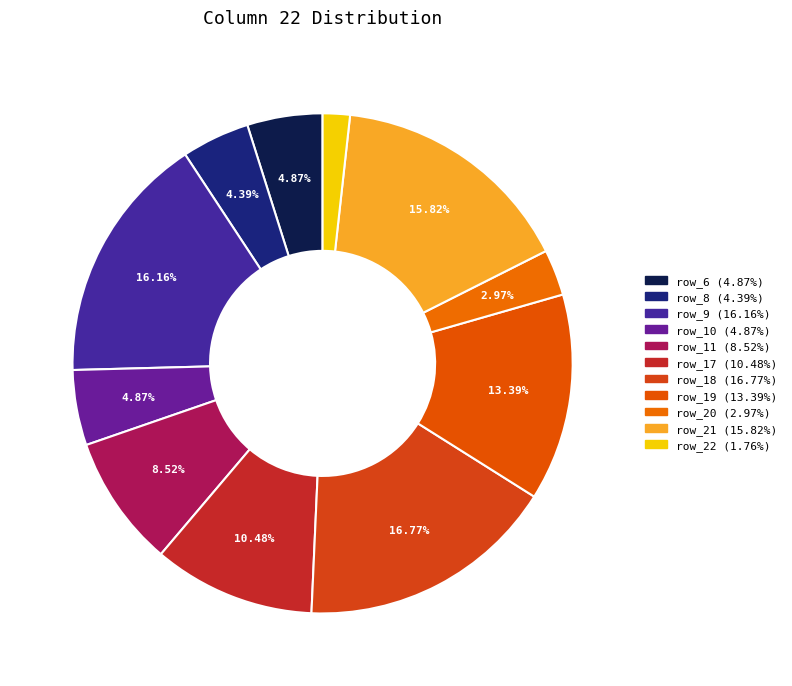

Does row_21 account for over 50% of the chart?

No